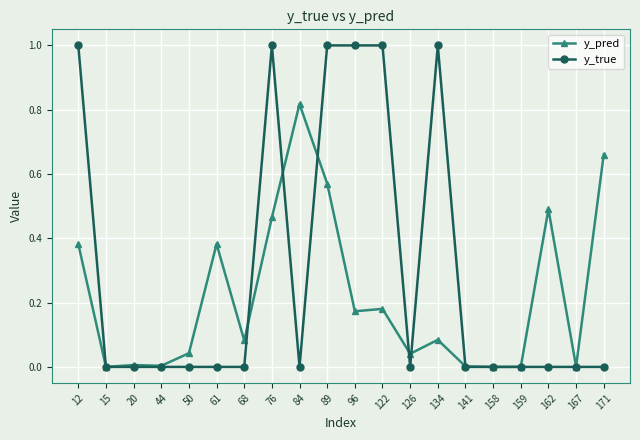

List the series in order of their overall mean, lowest first.

y_pred, y_true